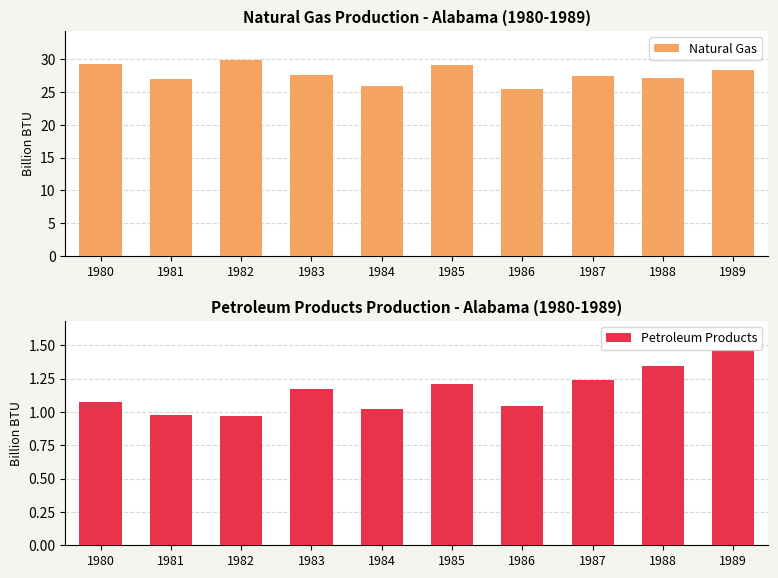

Where does the Petroleum Products series first go above 1?

1980